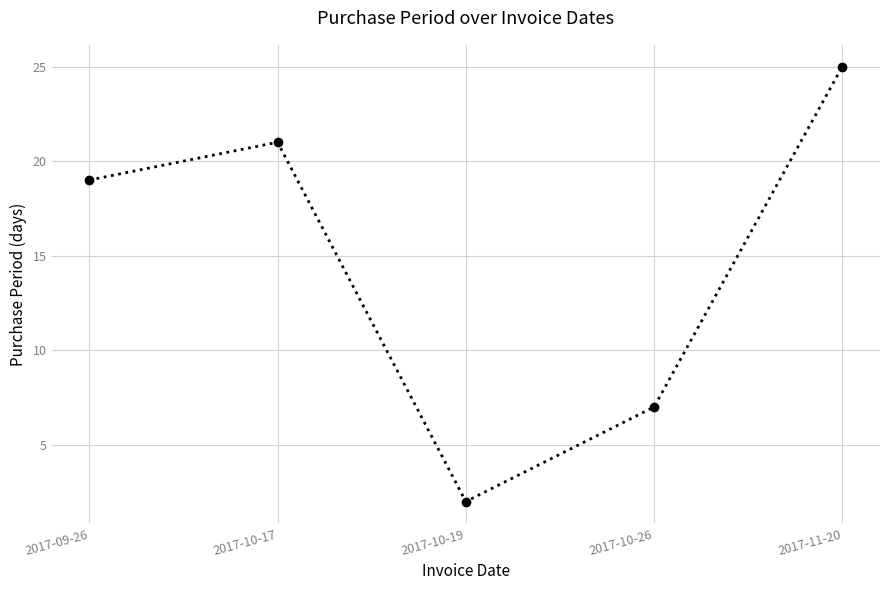

What is the greatest value displayed?

25